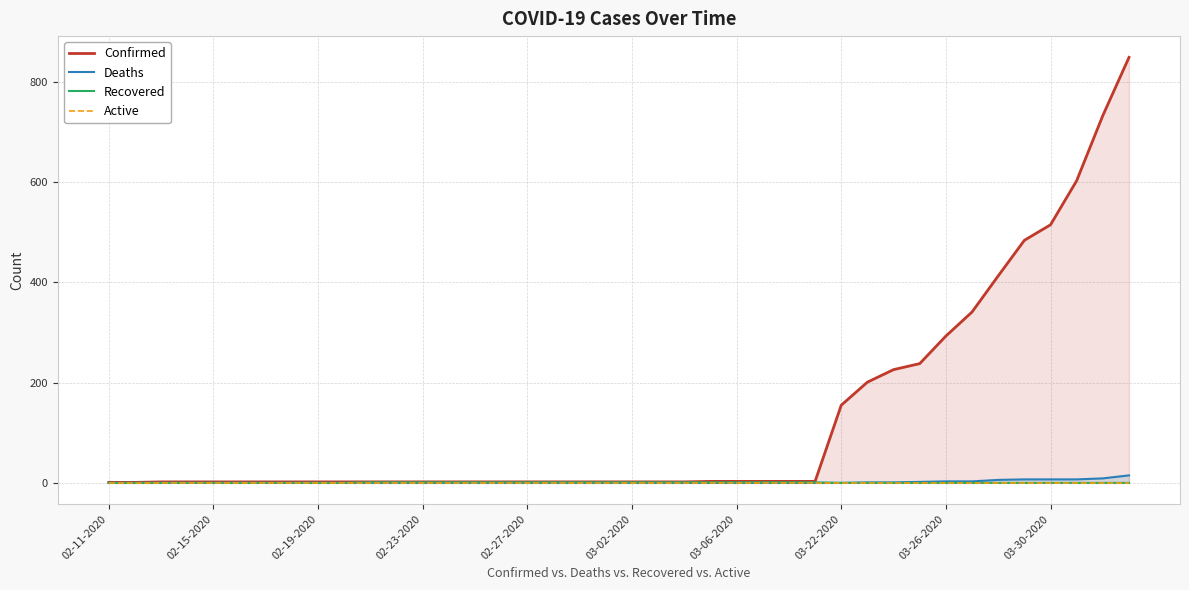

At which category is the sum across all series the highest?

39